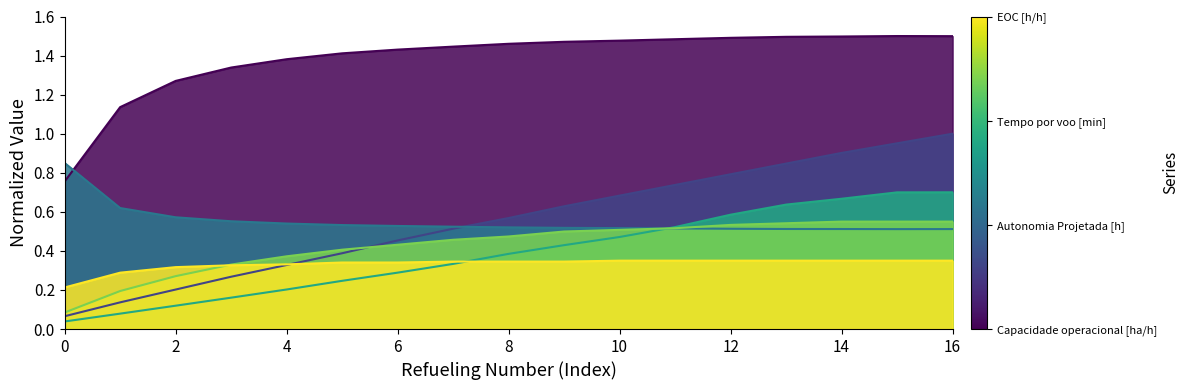

What is the total value across all series at 0?

2.0